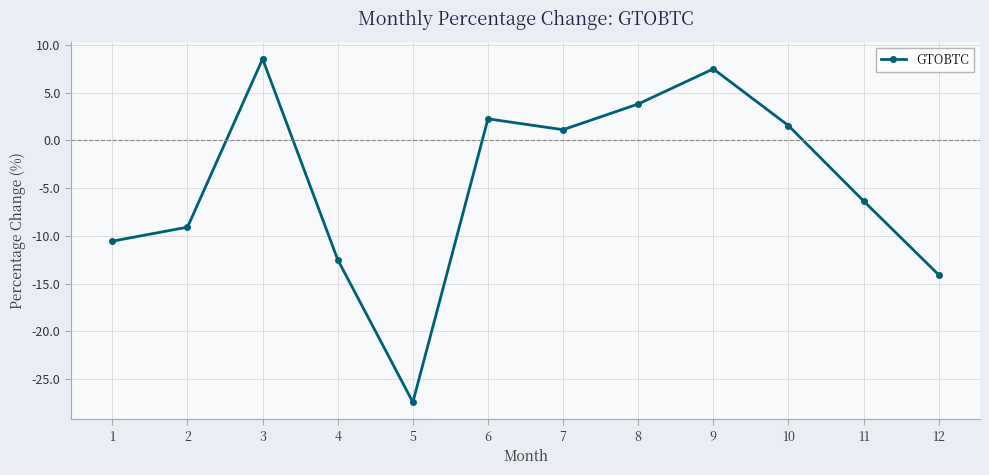

How many negative values are there?

6